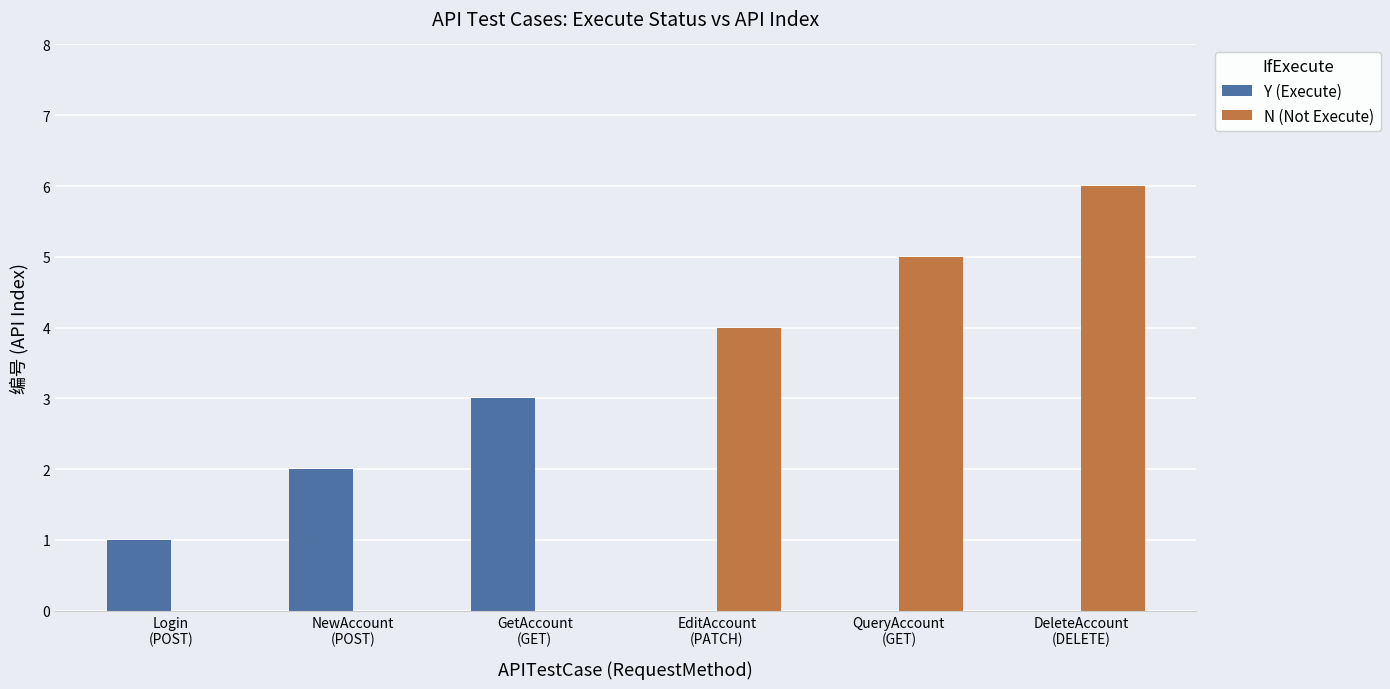

What are all the series names shown in the legend?

Y (Execute), N (Not Execute)